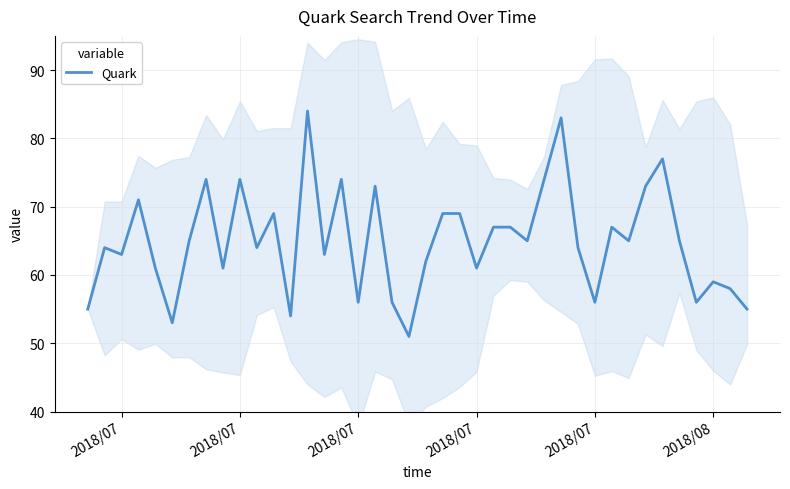

The chart shows a value of 16 at 11. True or false?

False